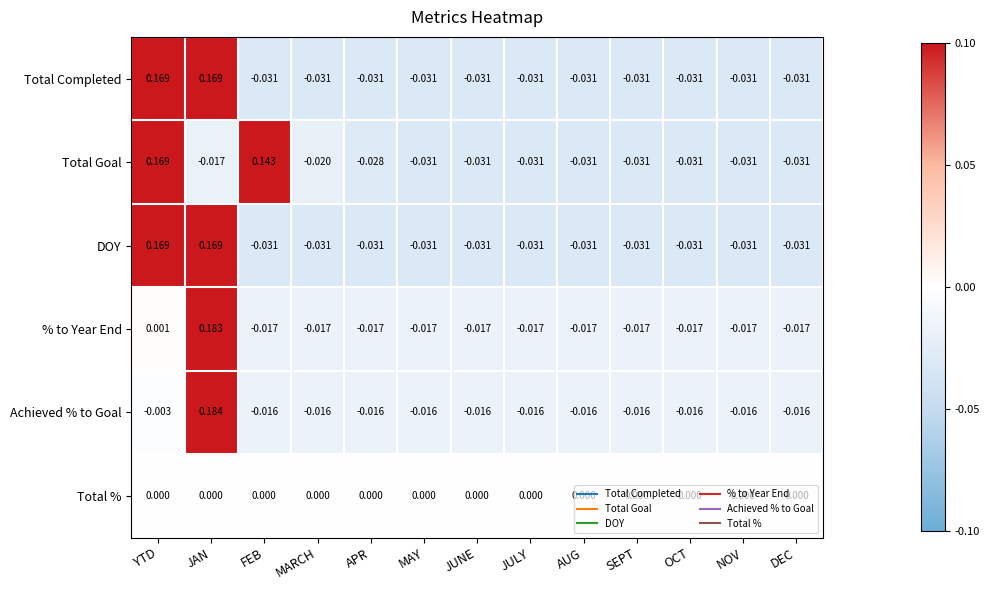

Is the value of % to Year End at MARCH greater than the value of DOY at JAN?

No